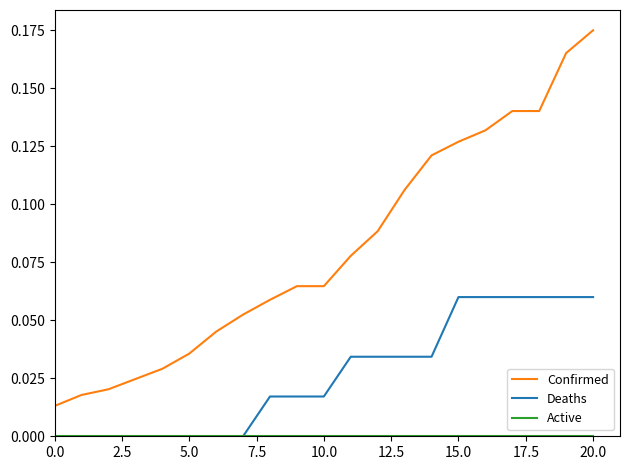

Is this an area chart (filled region under the line)?

No